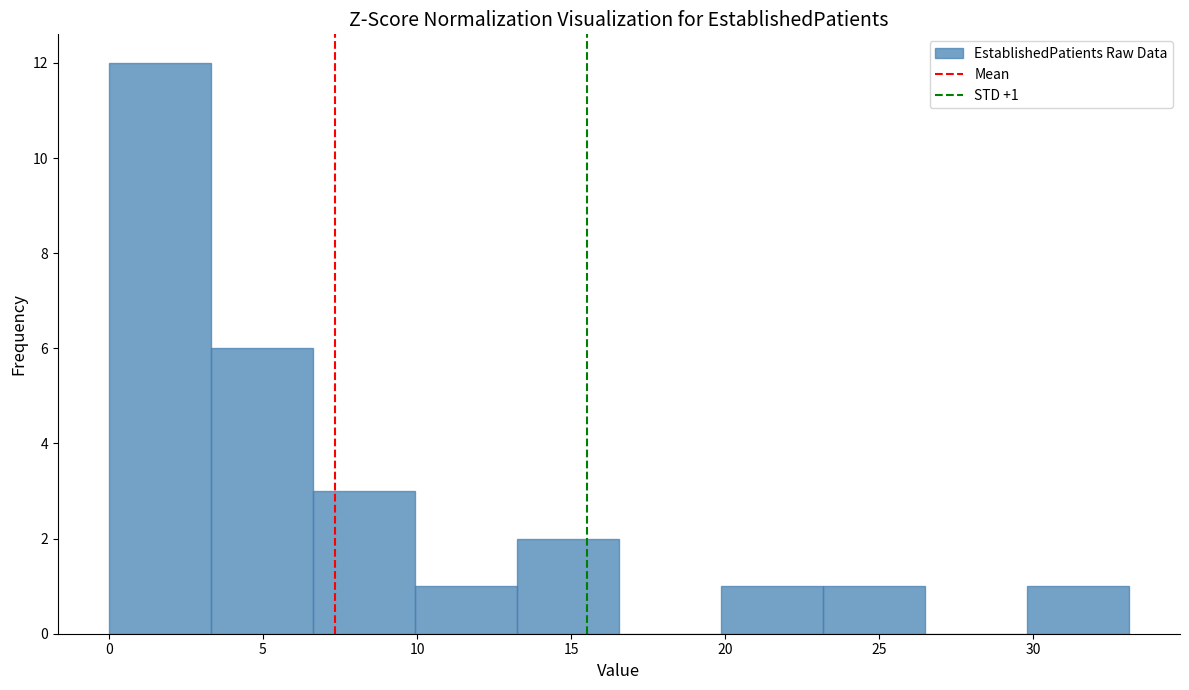

Which range on the x-axis has the tallest bar?

0.0 to 3.5